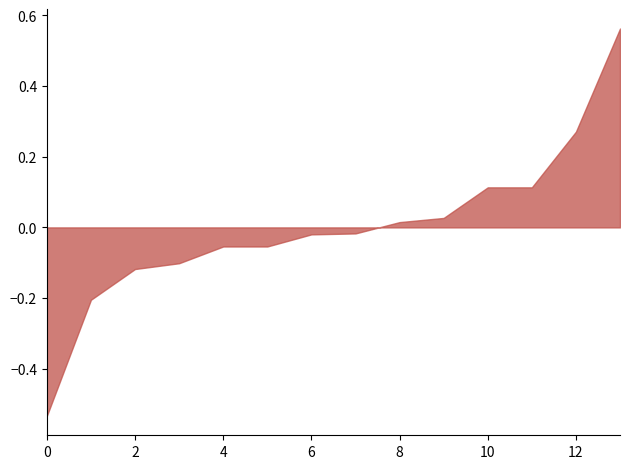

What is the difference between the maximum and minimum values?

1.1